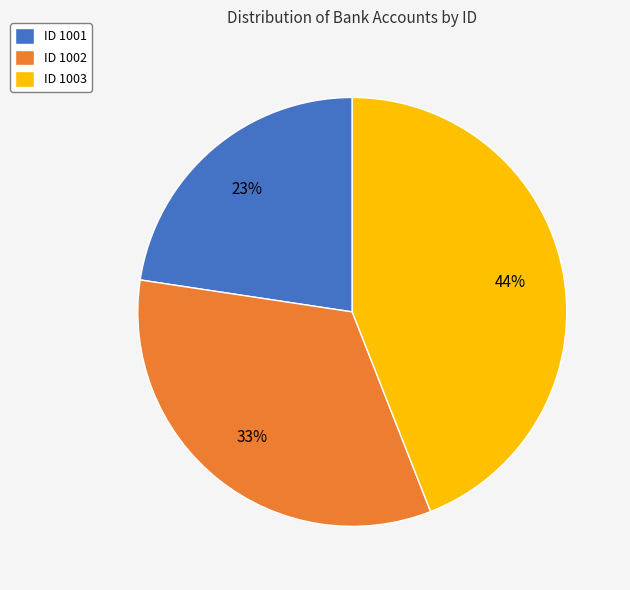

Does ID 1001 represent more than half of the total?

No